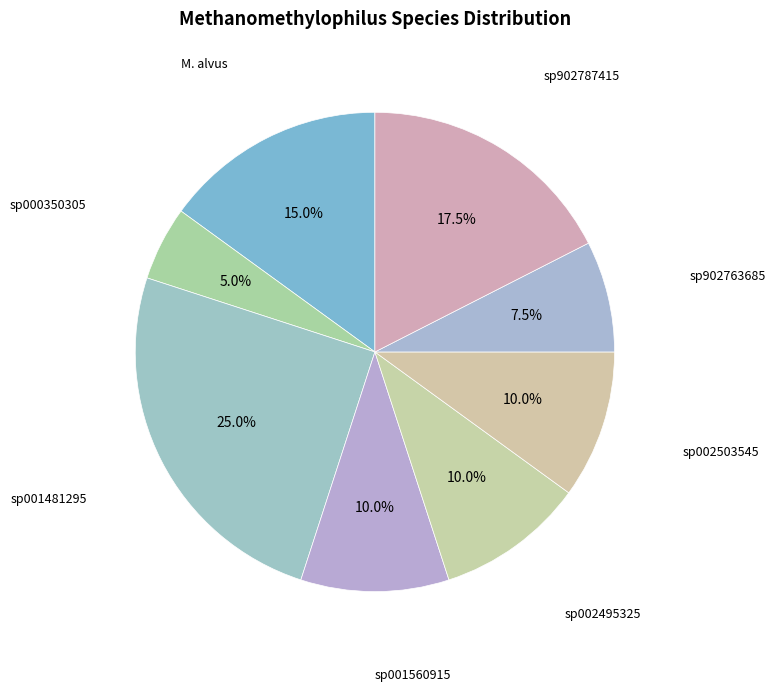

How many segments does this pie chart have?

8